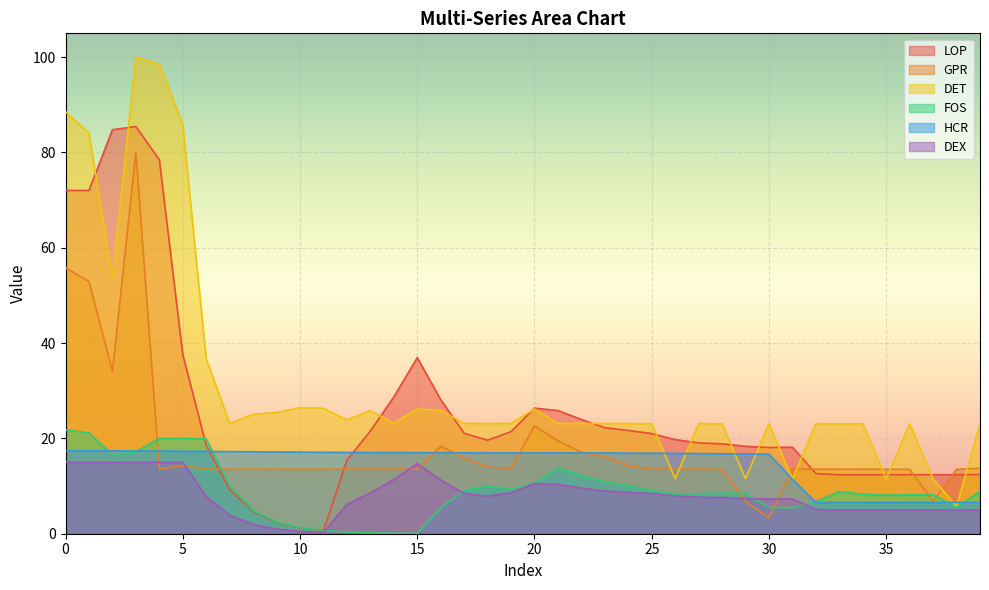

The value of GPR at 15 is 13.5. True or false?

True